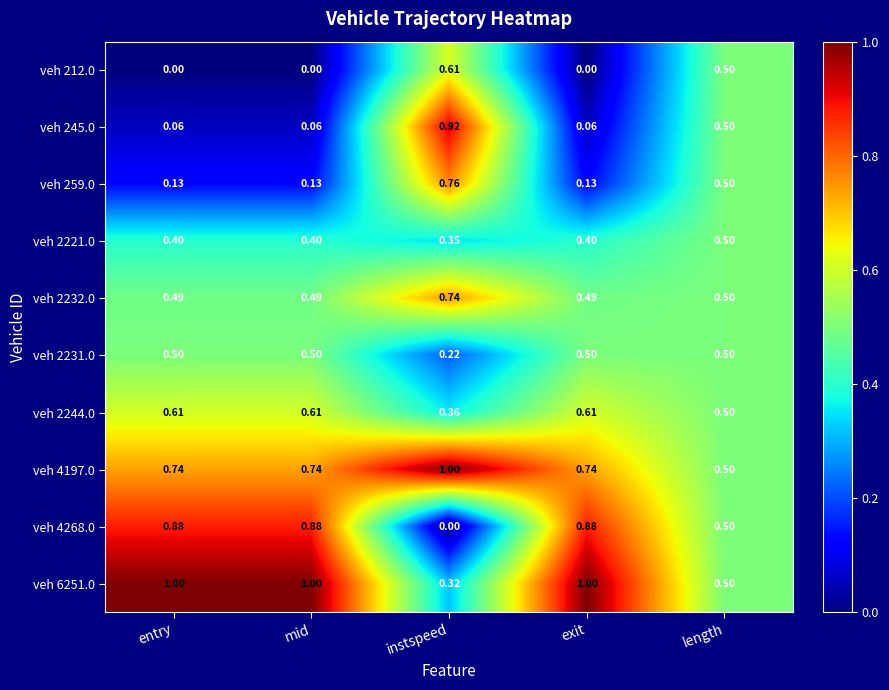

Which category has the highest value in the veh 259.0 series?

instspeed